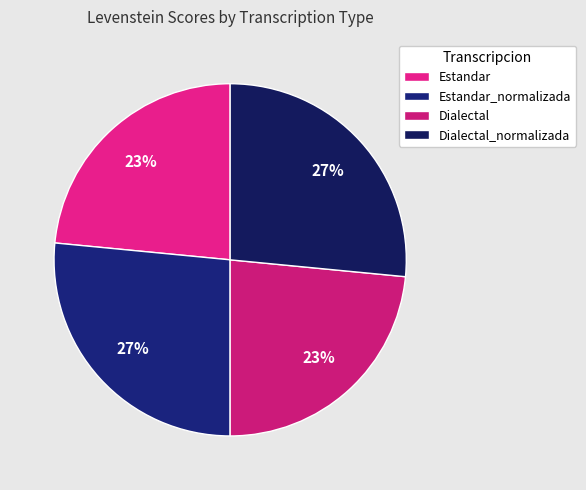

Count the number of slices in the pie.

4